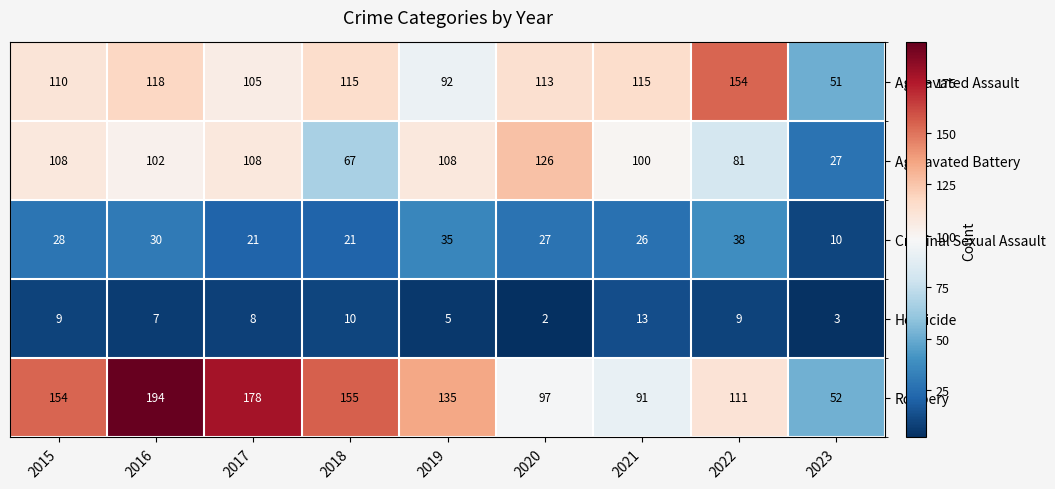

What is the difference between the highest and lowest values at 2016?

187